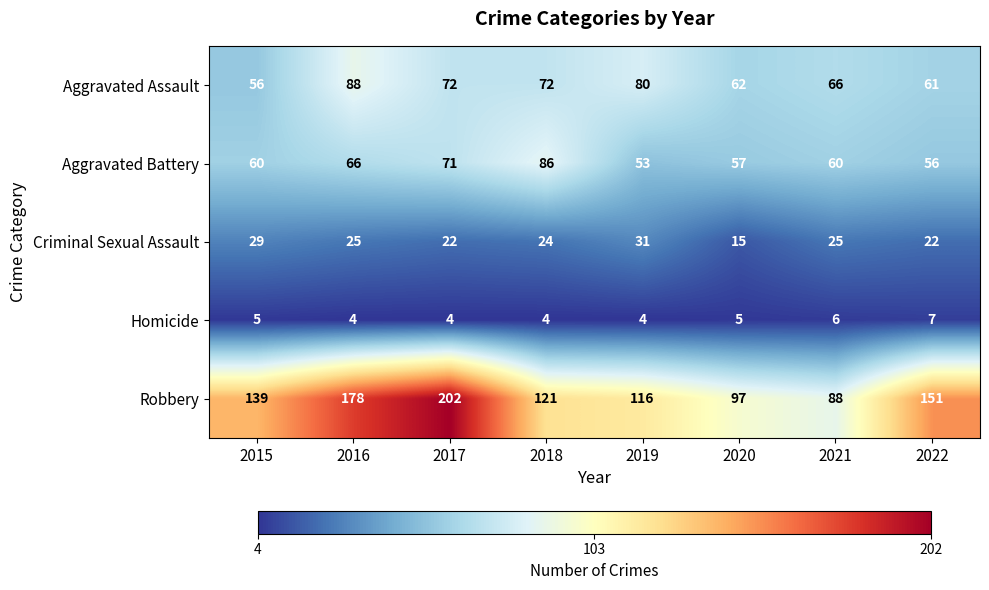

What is the total value across all series at 2016?

361